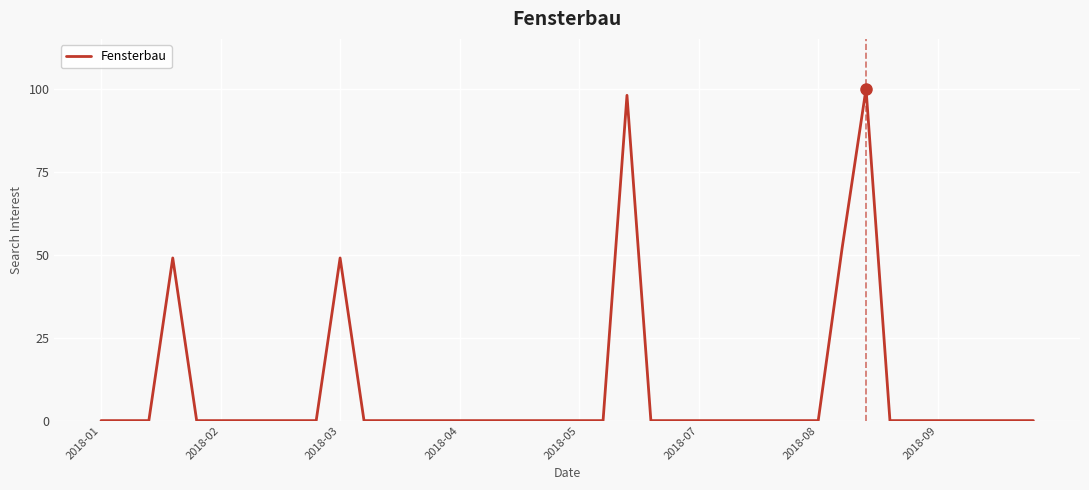

What is the difference between the maximum and minimum values?

100